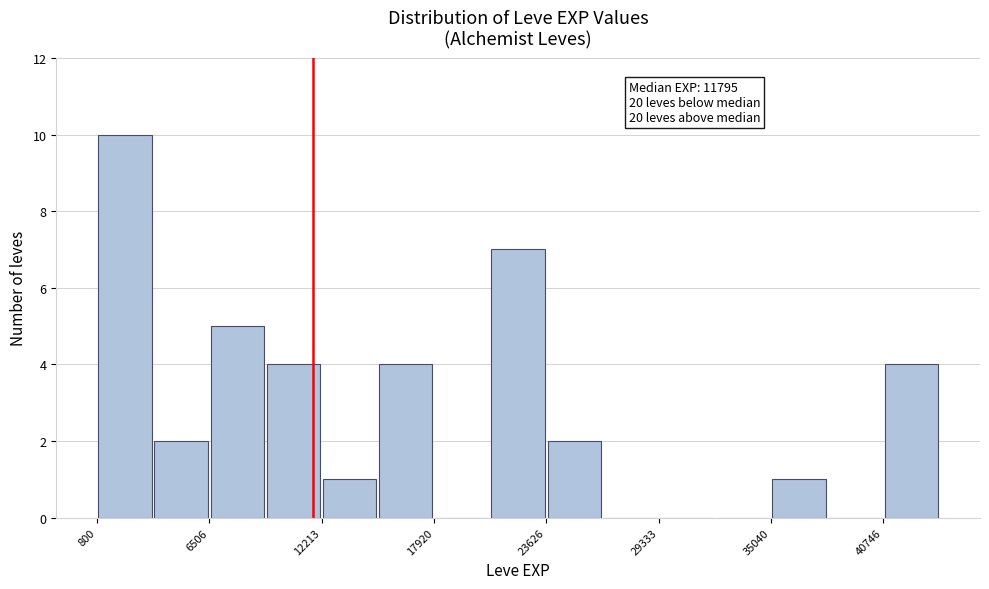

Read against the x-axis, roughly where is the centre of the tallest bar?

2000